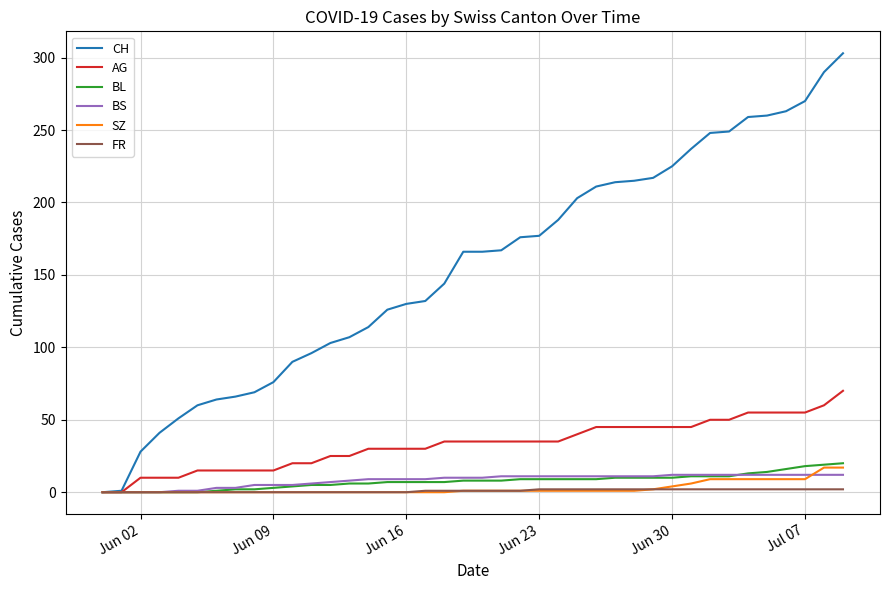

Which series has the largest range (max minus min)?

CH